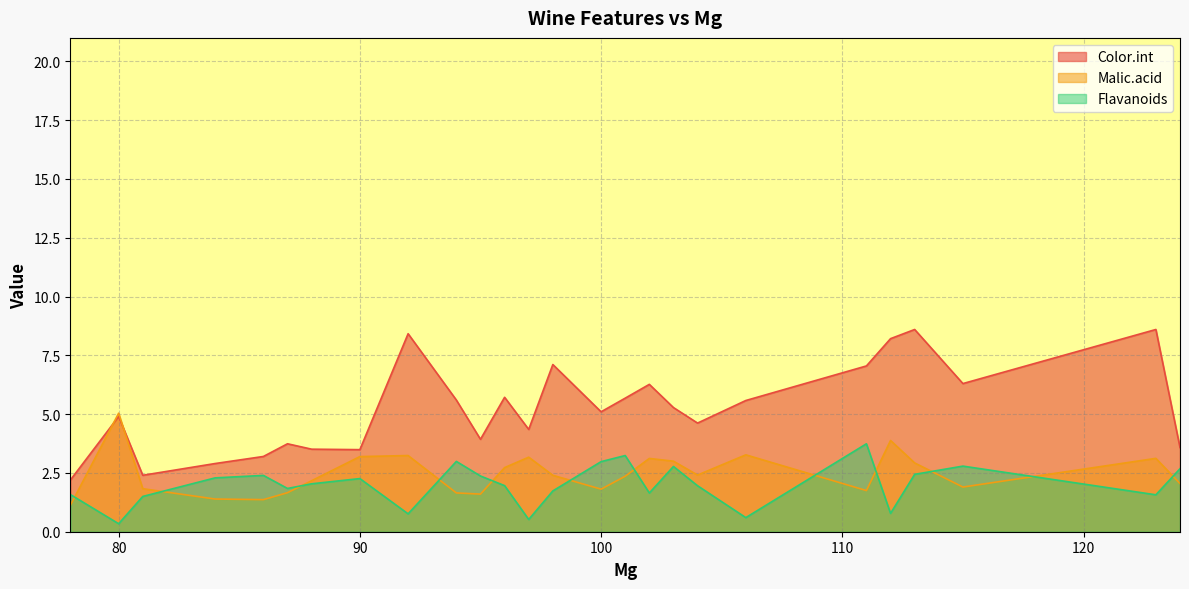

What is the value of the Flavanoids point at the 29th from the left?

2.6